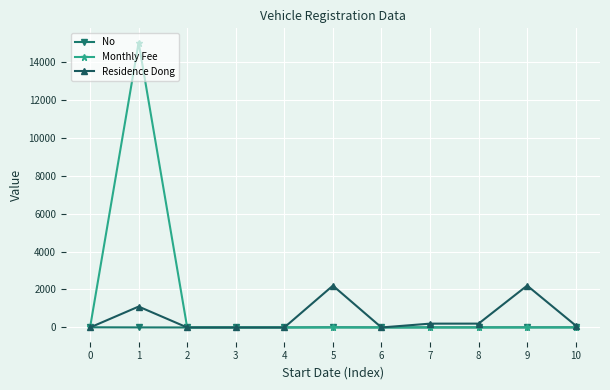

Does the chart display data point markers on the line(s)?

Yes